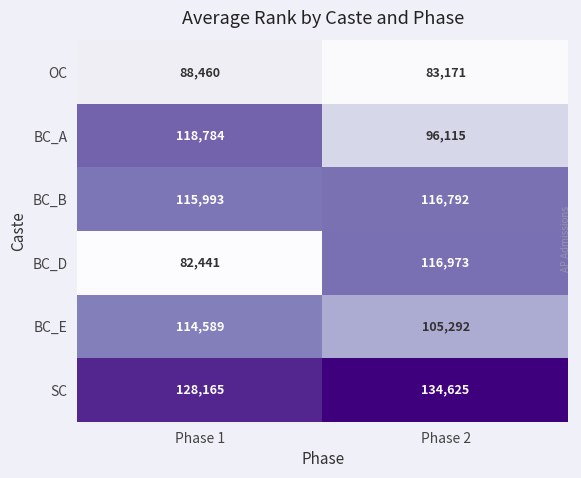

Reading left to right, list all the values displayed in this chart.

OC: Phase 1=88460	Phase 2=83171
BC_A: Phase 1=118784	Phase 2=96115
BC_B: Phase 1=115993	Phase 2=116792
BC_D: Phase 1=82441	Phase 2=116973
BC_E: Phase 1=114589	Phase 2=105292
SC: Phase 1=128165	Phase 2=134625